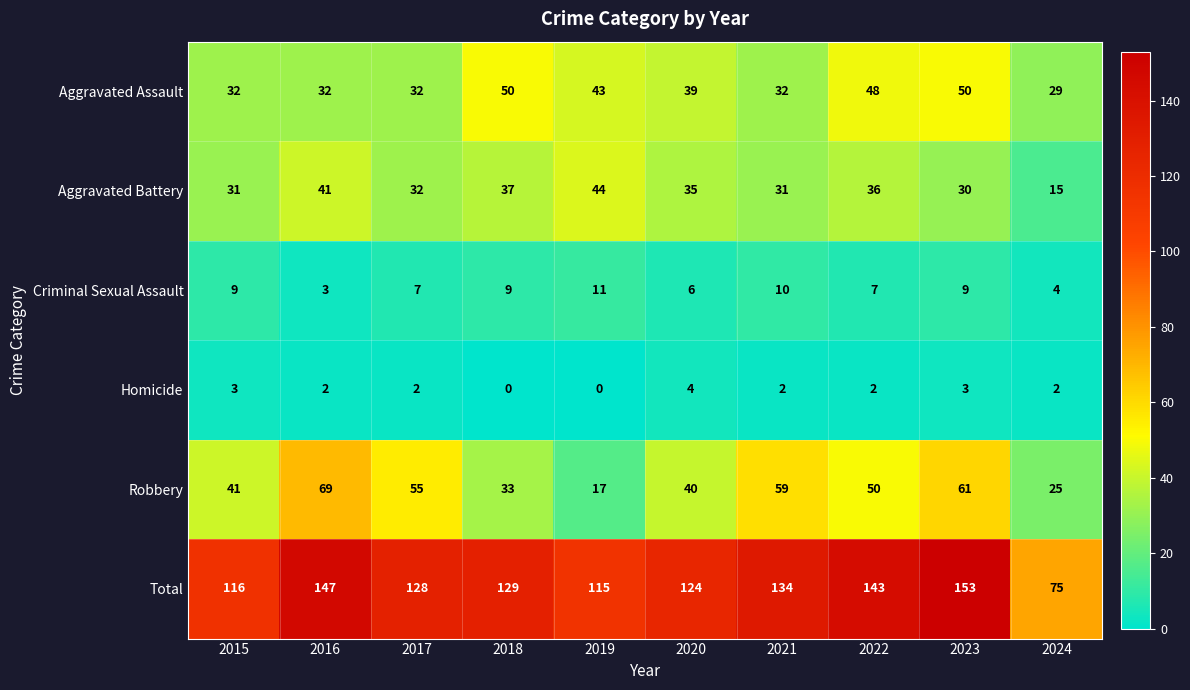

Which series has the widest spread of values?

Total